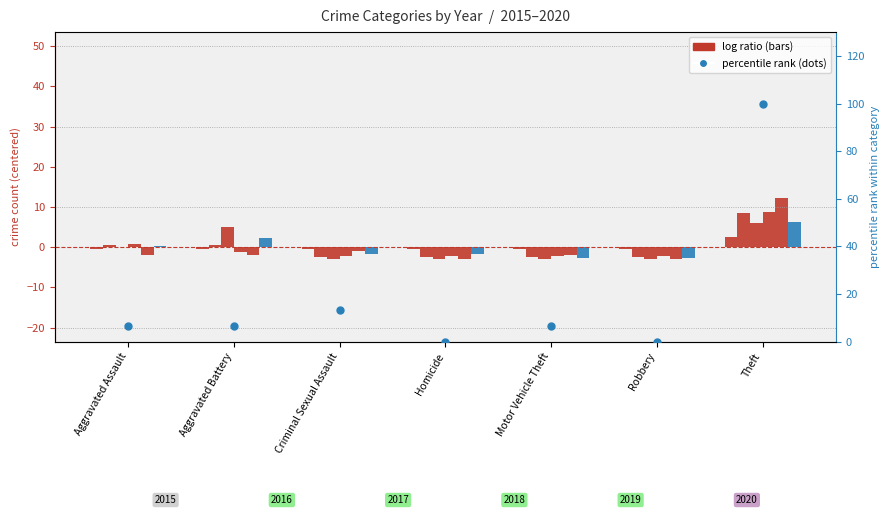

Between Aggravated Assault and Motor Vehicle Theft, which is larger?

Aggravated Assault